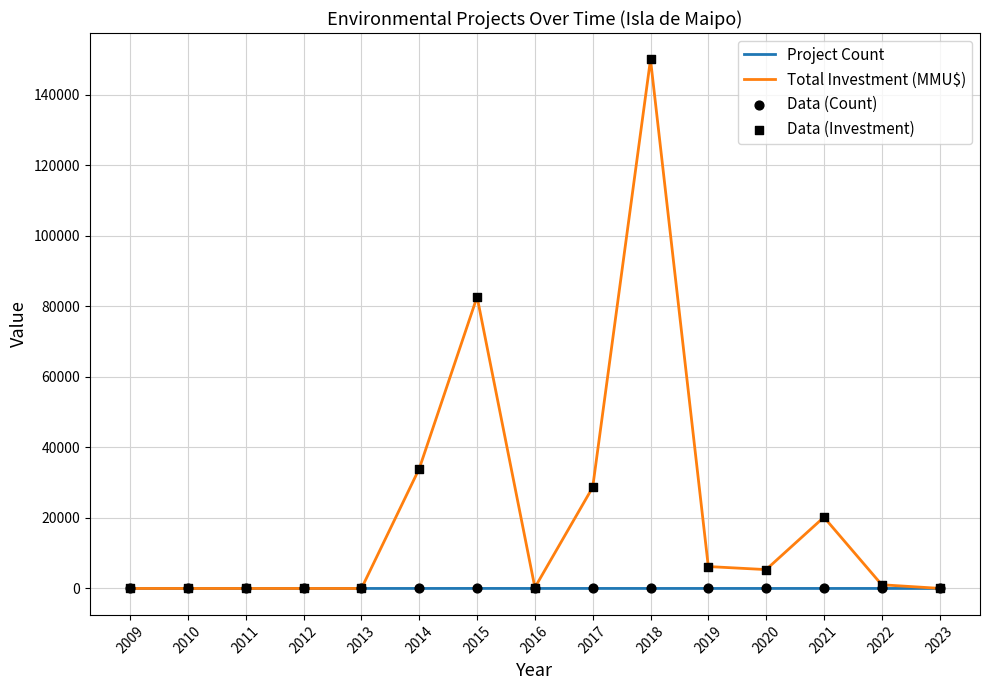

What is the maximum value for Total Investment (MMU$)?

150040